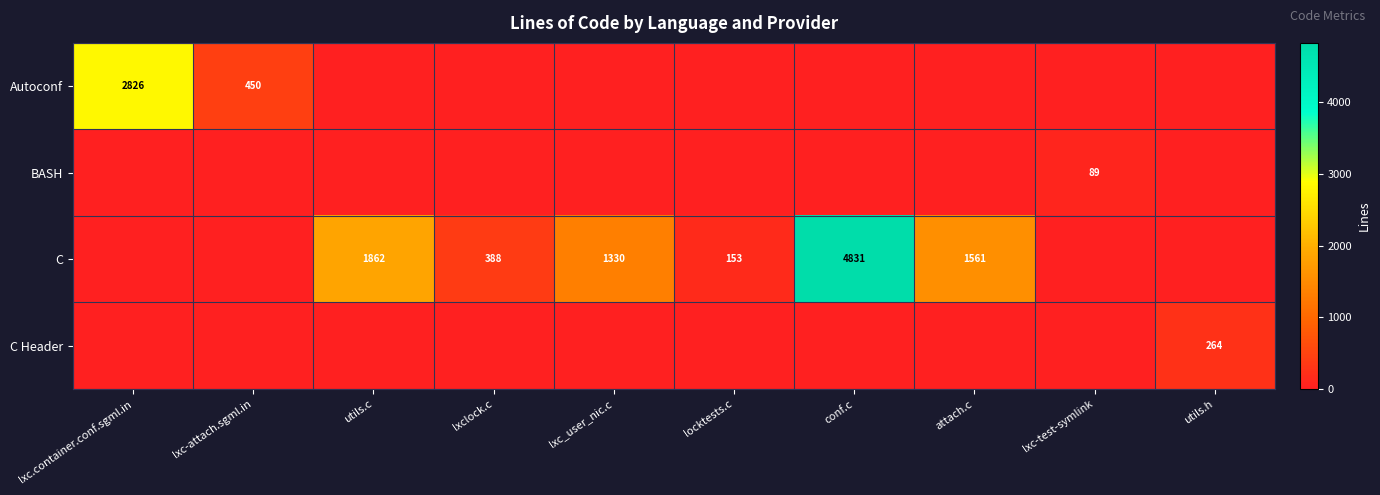

Is it true that Autoconf equals 748 at lxc-attach.sgml.in?

False